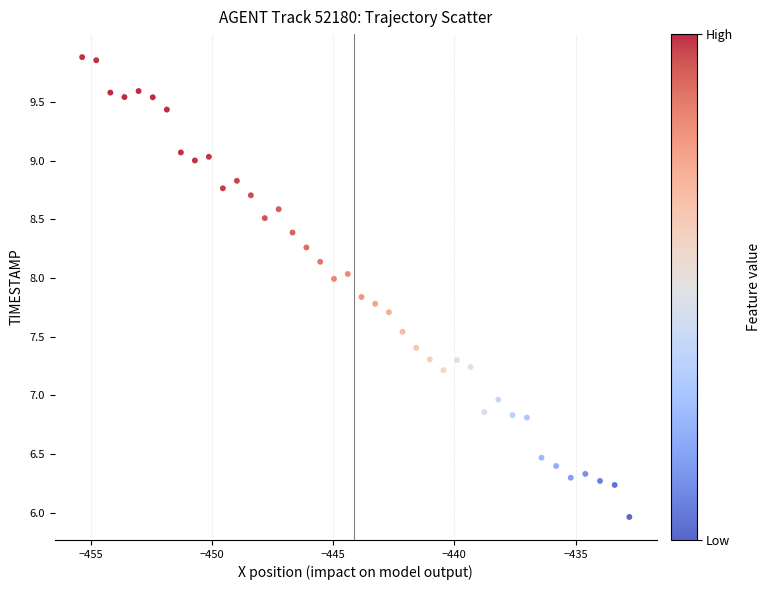

What is the range of Y values (max minus min)?

3.9